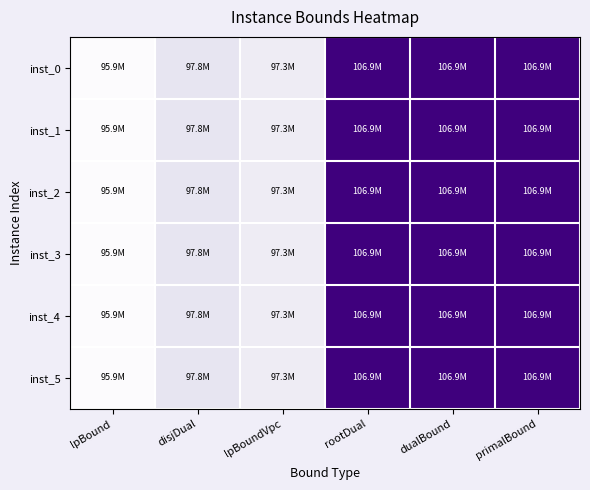

Reading left to right, extract all data points from this chart.

inst_0: lpBound=0.0	disjDual=0.2	lpBoundVpc=0.1	rootDual=1.0	dualBound=1.0	primalBound=1.0
inst_1: lpBound=0.0	disjDual=0.2	lpBoundVpc=0.1	rootDual=1.0	dualBound=1.0	primalBound=1.0
inst_2: lpBound=0.0	disjDual=0.2	lpBoundVpc=0.1	rootDual=1.0	dualBound=1.0	primalBound=1.0
inst_3: lpBound=0.0	disjDual=0.2	lpBoundVpc=0.1	rootDual=1.0	dualBound=1.0	primalBound=1.0
inst_4: lpBound=0.0	disjDual=0.2	lpBoundVpc=0.1	rootDual=1.0	dualBound=1.0	primalBound=1.0
inst_5: lpBound=0.0	disjDual=0.2	lpBoundVpc=0.1	rootDual=1.0	dualBound=1.0	primalBound=1.0